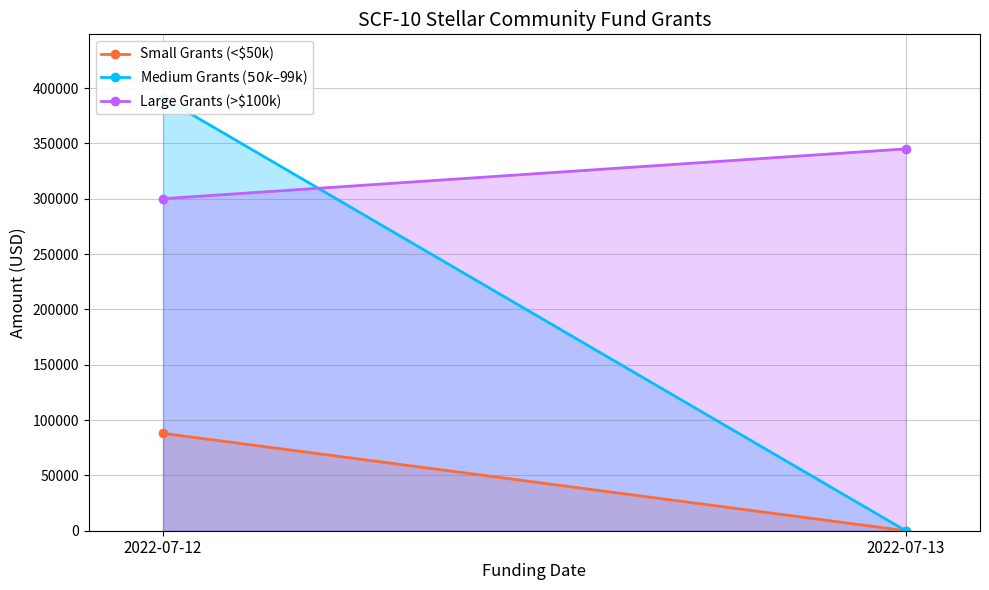

List the series in order of their overall mean, highest first.

Large Grants (>$100k), Medium Grants ($50k–$99k), Small Grants (<$50k)